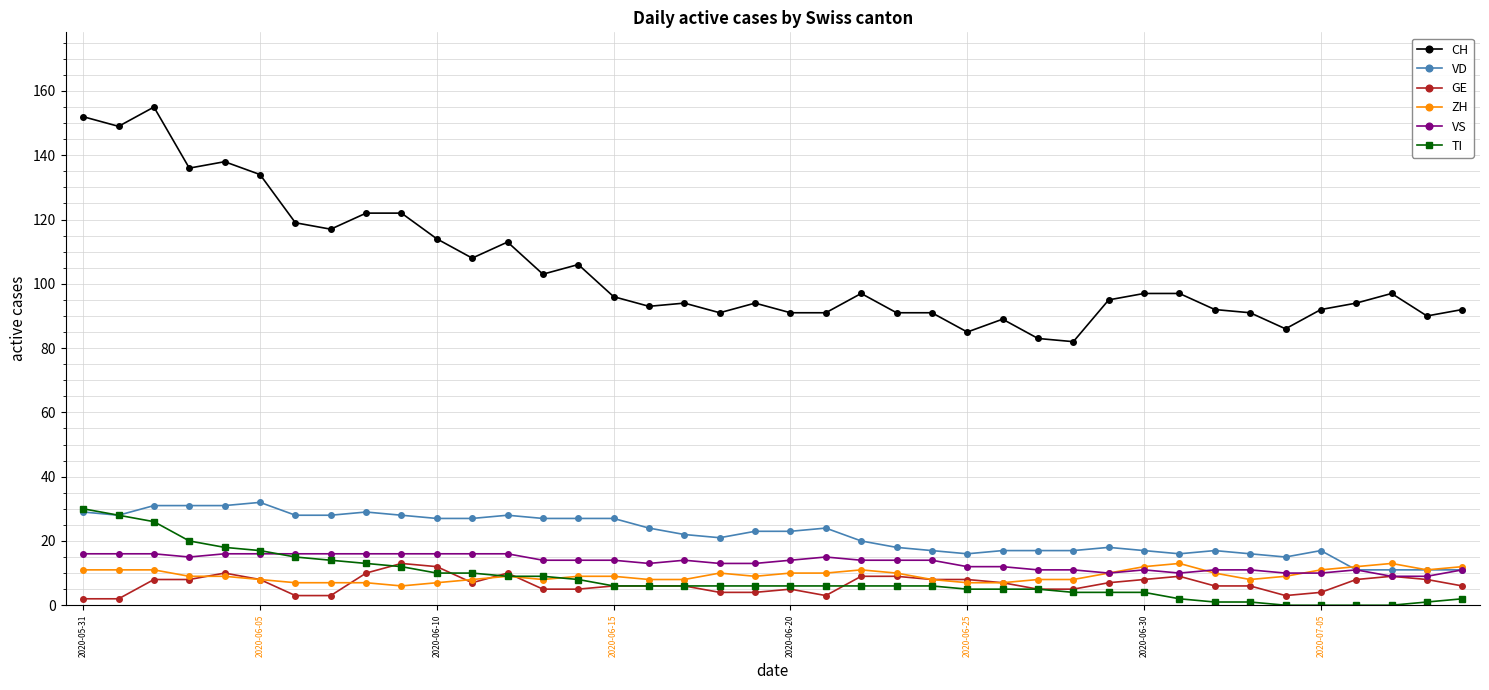

What is the lowest value of the ZH series?

6